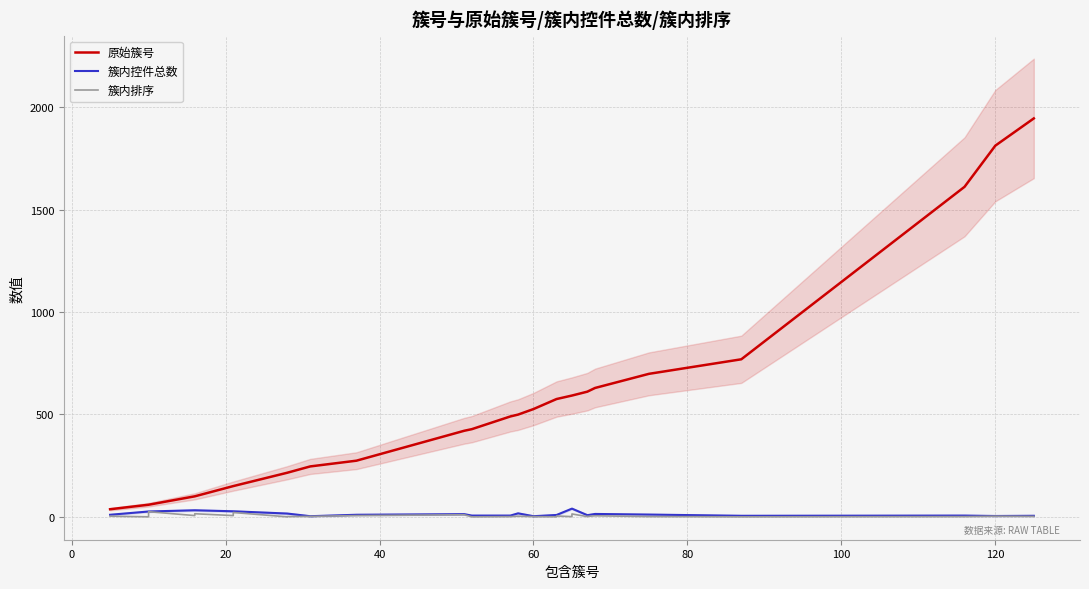

What is the average value of the 簇内排序 series?

5